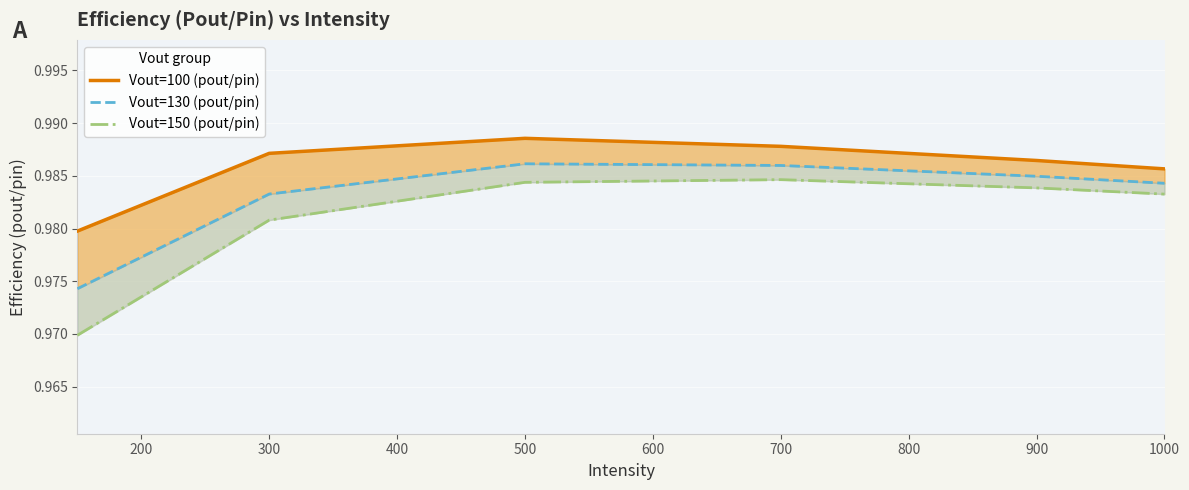

What is the maximum value shown in the chart?

1.0